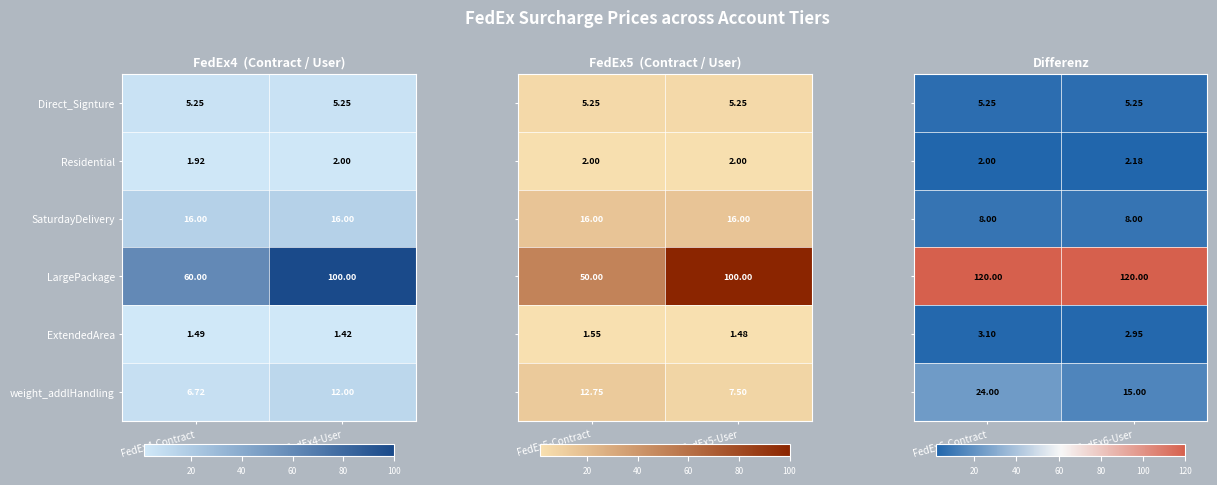

Is the value of ExtendedArea at FedEx4-Contract greater than the value of Direct_Signture at FedEx4-User?

No